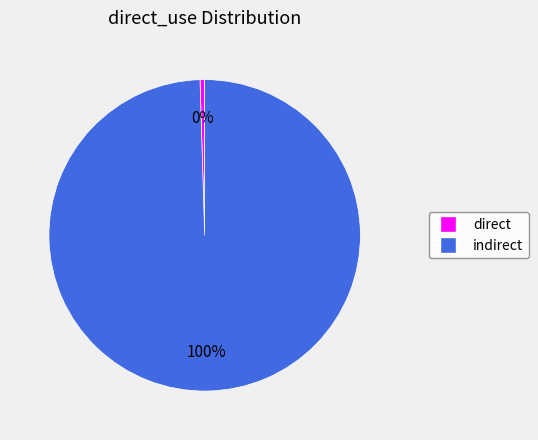

The direct slice represents 10% of the pie. True or false?

False